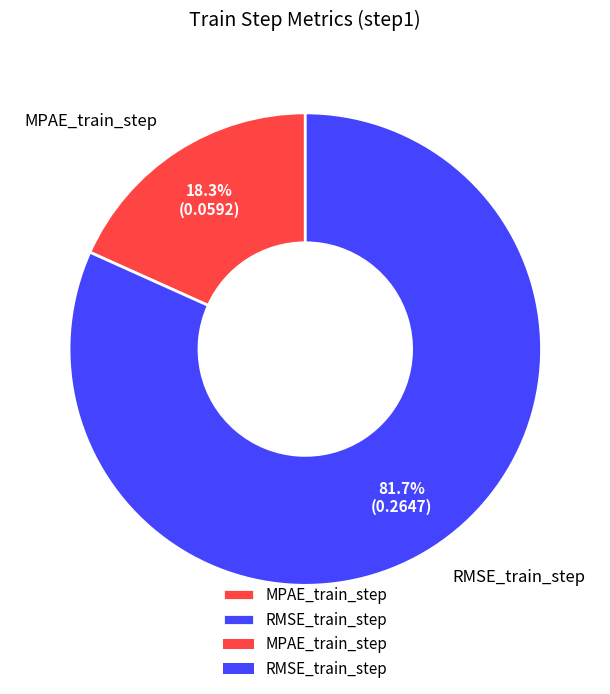

The RMSE_train_step slice represents 82% of the pie. True or false?

True